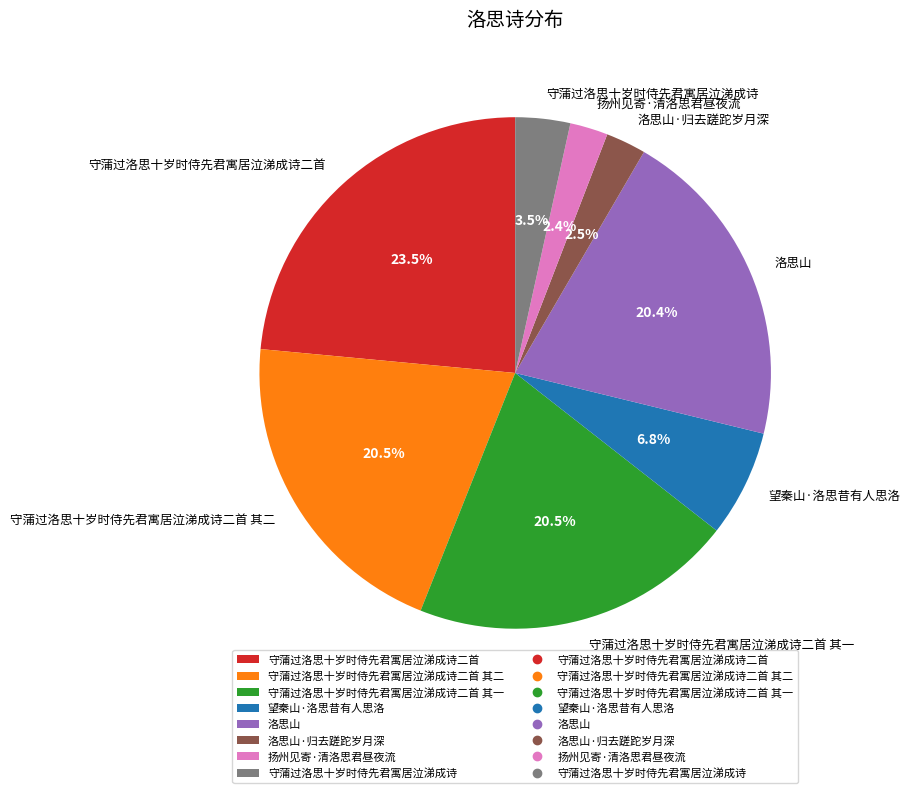

Which has a higher value, 洛思山·归去蹉跎岁月深 or 洛思山?

洛思山